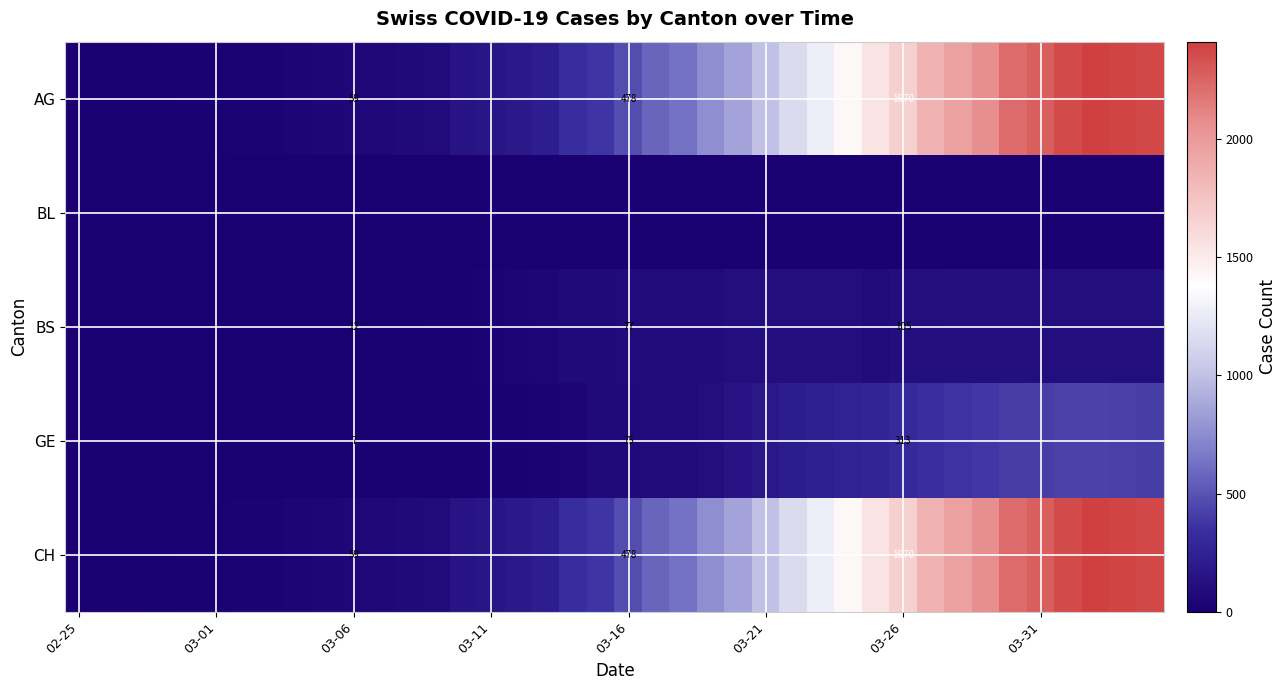

What is the highest value of the GE series?

424